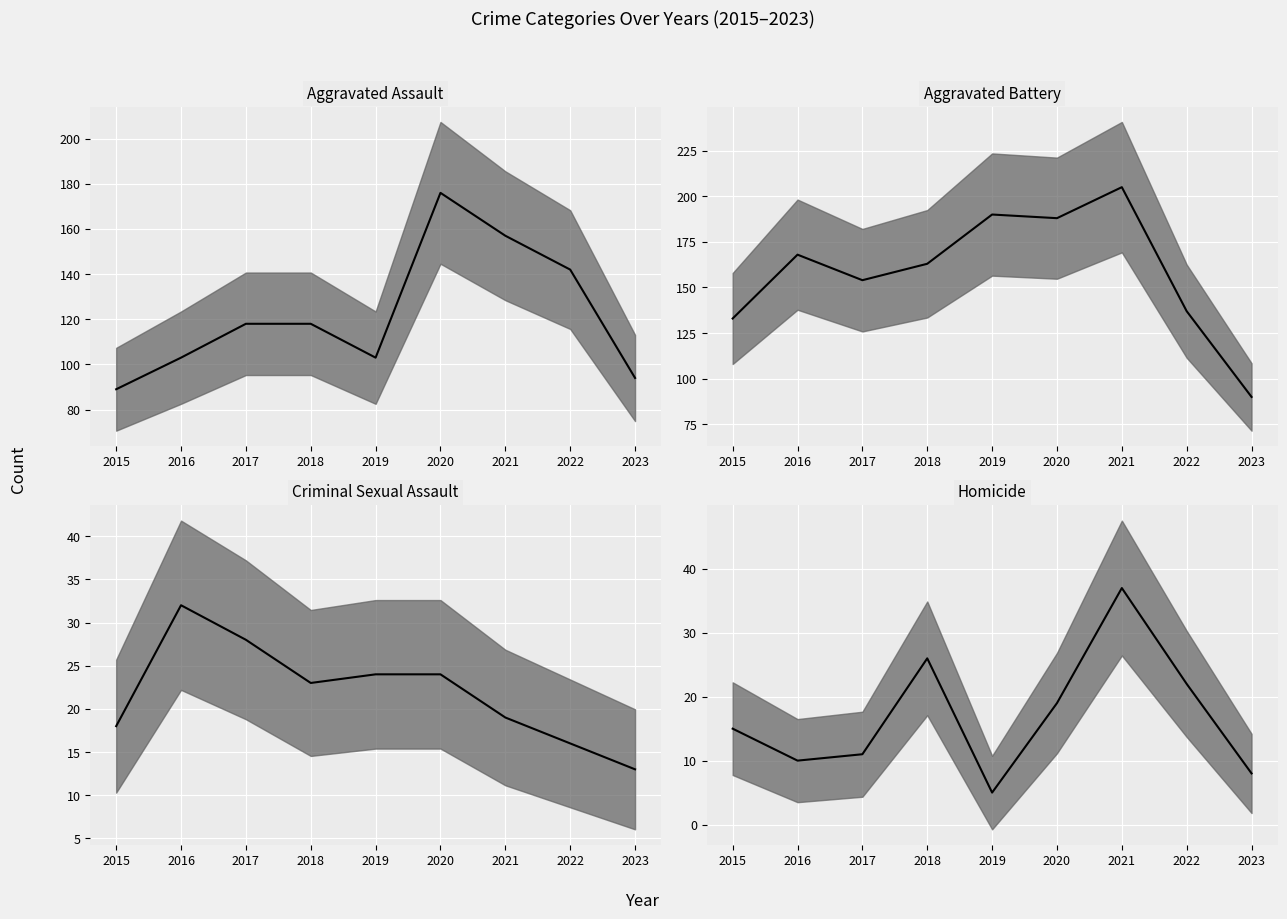

At 2018, list the series in order from largest to smallest.

Aggravated Battery median, Aggravated Assault median, Homicide median, Criminal Sexual Assault median